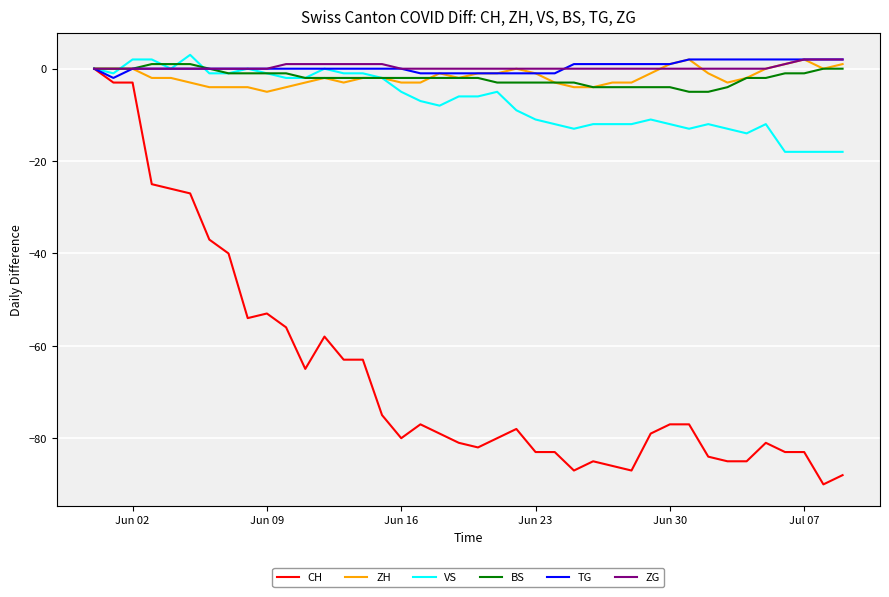

Which series has the widest spread of values?

CH